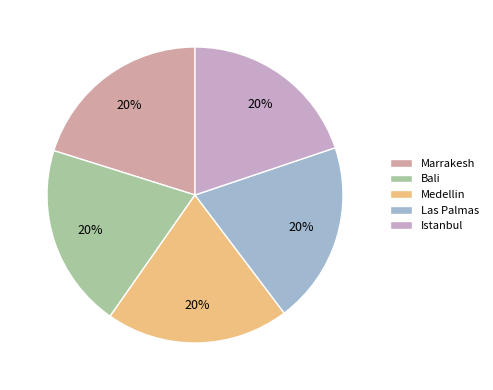

Does Las Palmas represent more than half of the total?

No